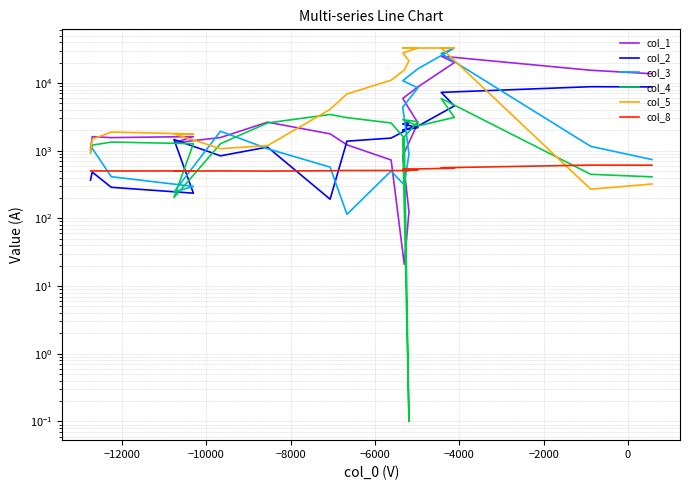

True or false: col_5 has more than 0 points higher than both neighbors.

True